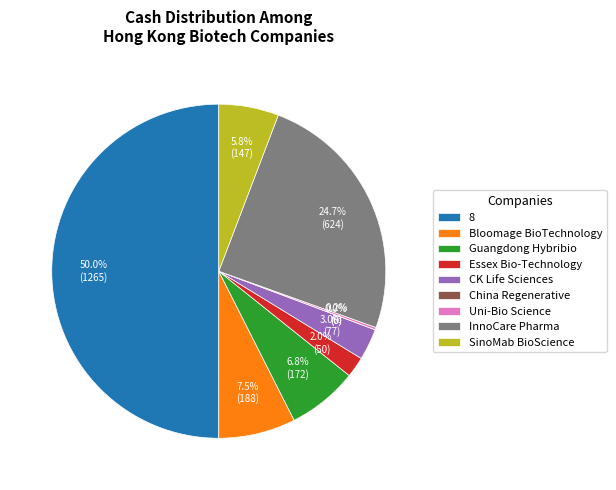

What is the change in value from Uni-Bio Science to InnoCare Pharma?

+618.4